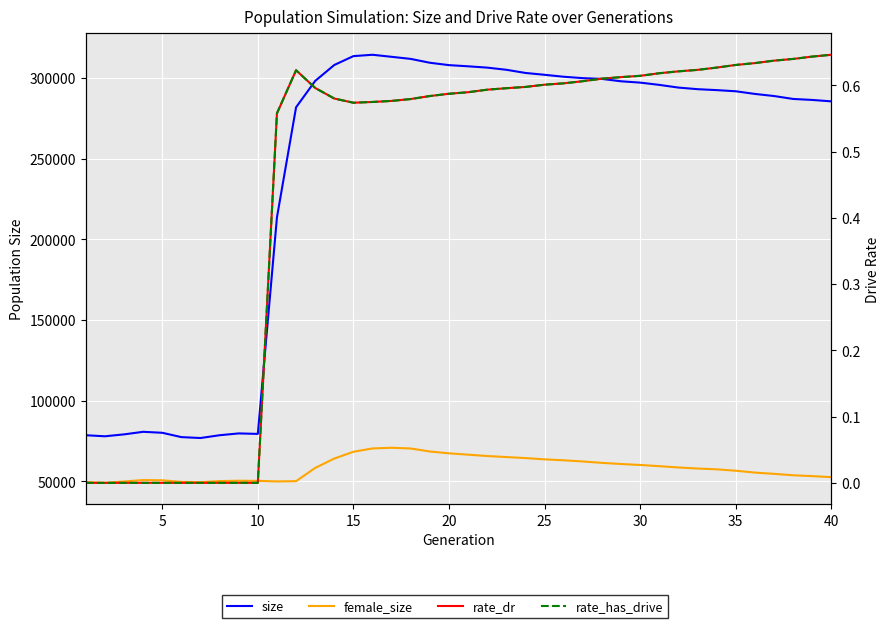

What is the average value of the size series?

242140.8